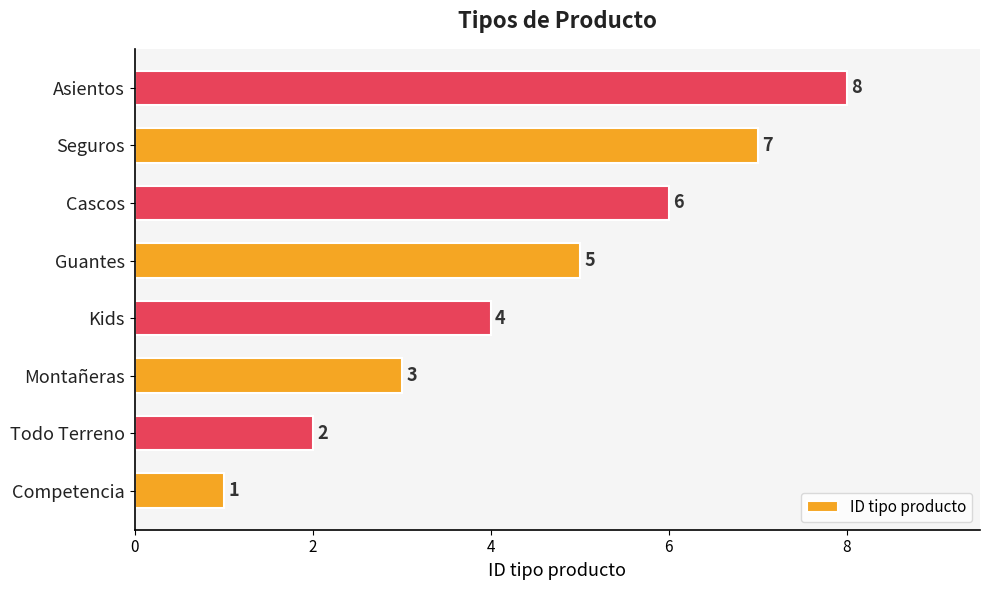

Does the chart contain stacked bars?

No